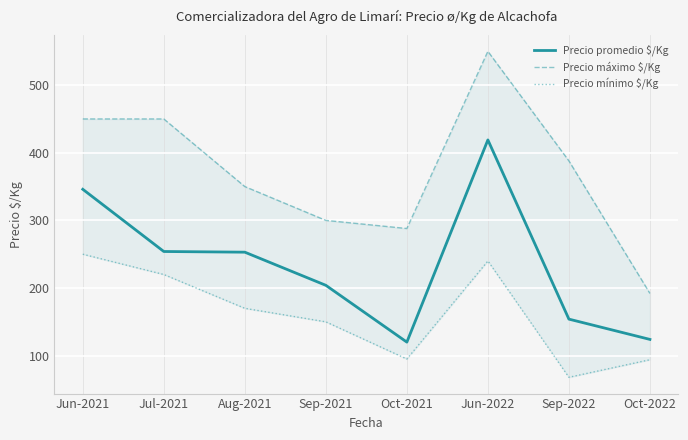

At which label does Precio máximo $/Kg first exceed 388?

Jun-2021